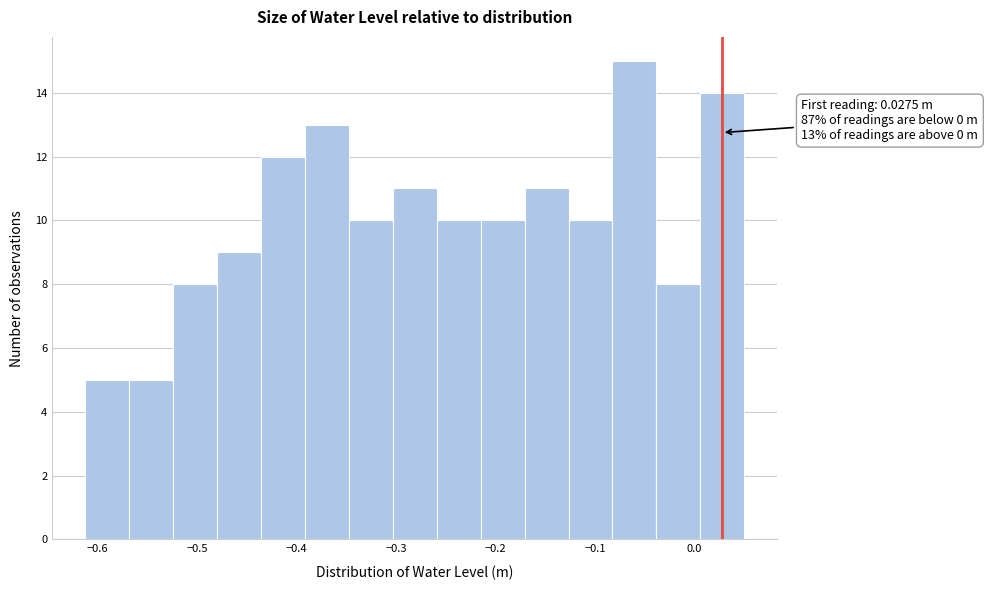

Over which range of the x-axis is the bar tallest?

-0.08 to -0.04